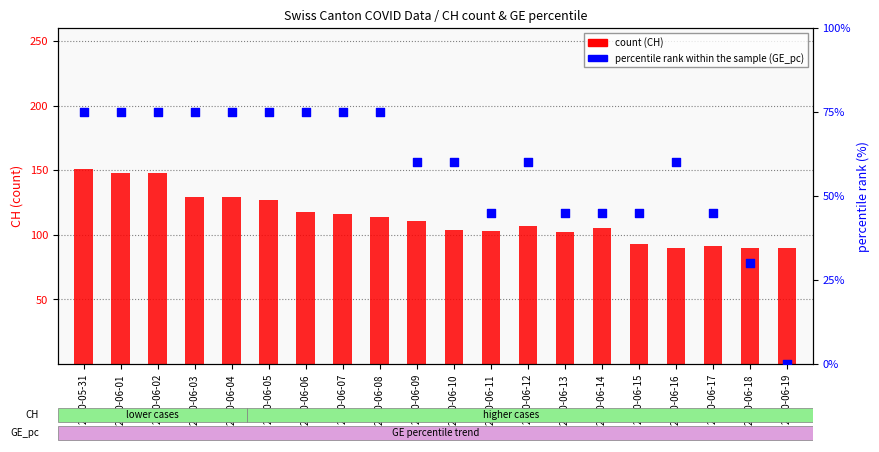

At which category is the sum across all series the highest?

2020-05-31